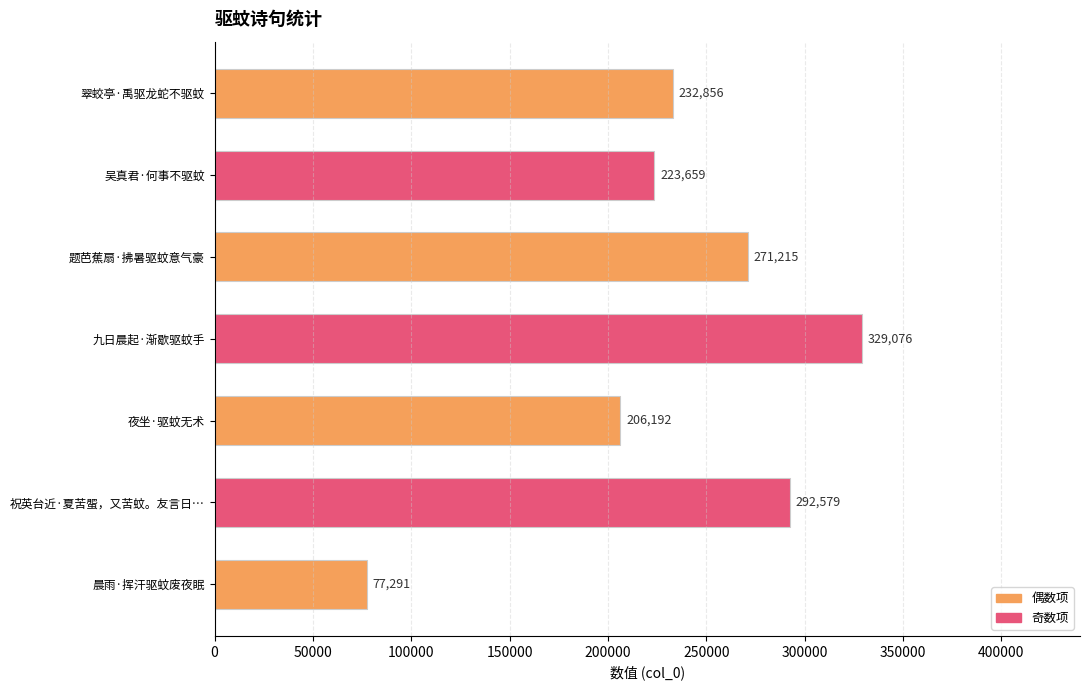

What is the difference between the second highest and second lowest values?

86387